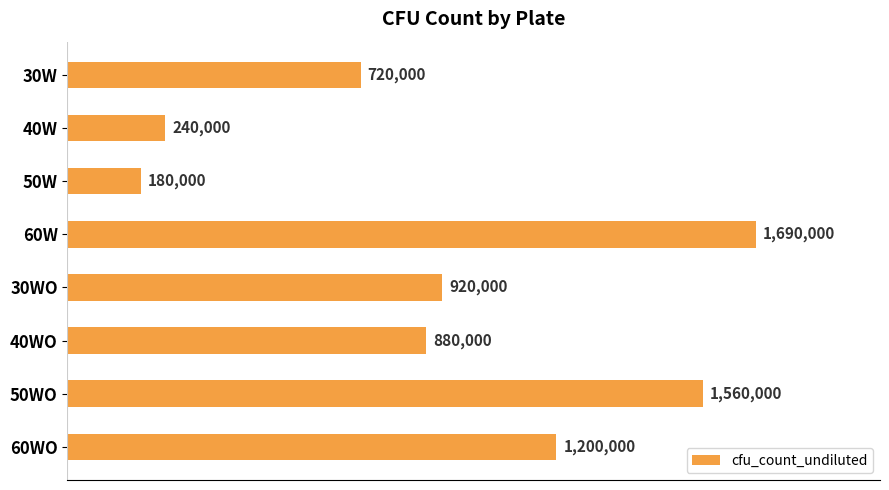

What is the greatest value displayed?

1690000